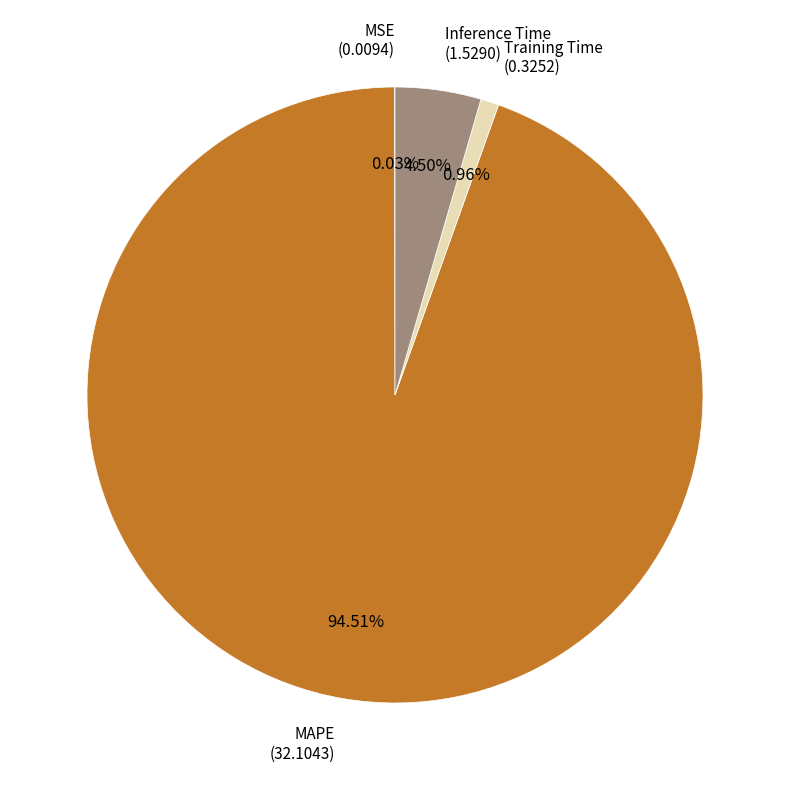

Is there a majority slice in this chart?

Yes